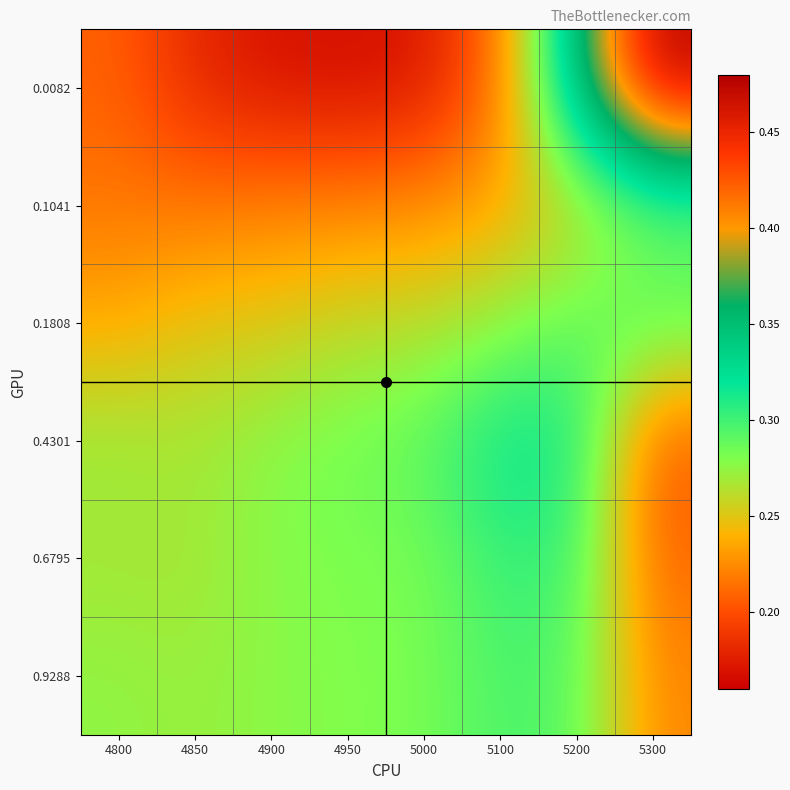

Reading left to right, extract all data points from this chart.

0.0082: 4800=0.2	4850=0.2	4900=0.2	4950=0.2	5000=0.2	5100=0.2	5200=0.4	5300=0.5
0.1041: 4800=0.2	4850=0.2	4900=0.2	4950=0.2	5000=0.2	5100=0.2	5200=0.3	5300=0.3
0.1808: 4800=0.2	4850=0.2	4900=0.3	4950=0.3	5000=0.3	5100=0.3	5200=0.3	5300=0.3
0.4301: 4800=0.3	4850=0.3	4900=0.3	4950=0.3	5000=0.3	5100=0.3	5200=0.3	5300=0.2
0.6795: 4800=0.3	4850=0.3	4900=0.3	4950=0.3	5000=0.3	5100=0.3	5200=0.3	5300=0.2
0.9288: 4800=0.3	4850=0.3	4900=0.3	4950=0.3	5000=0.3	5100=0.3	5200=0.3	5300=0.2